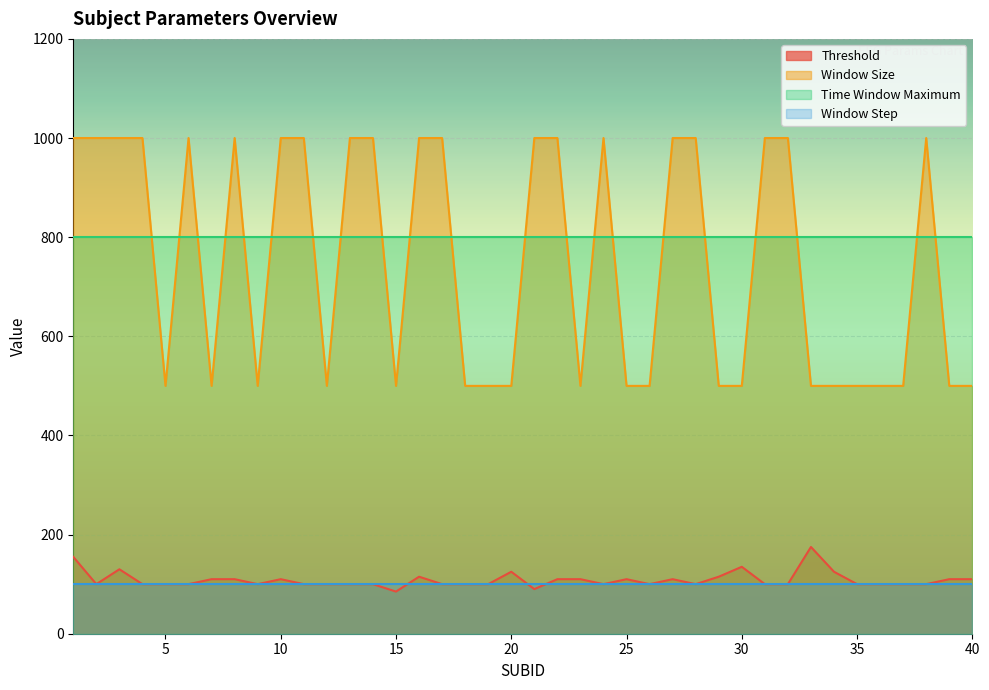

Rank the series by their maximum value, from lowest to highest.

Window Step, Threshold, Time Window Maximum, Window Size